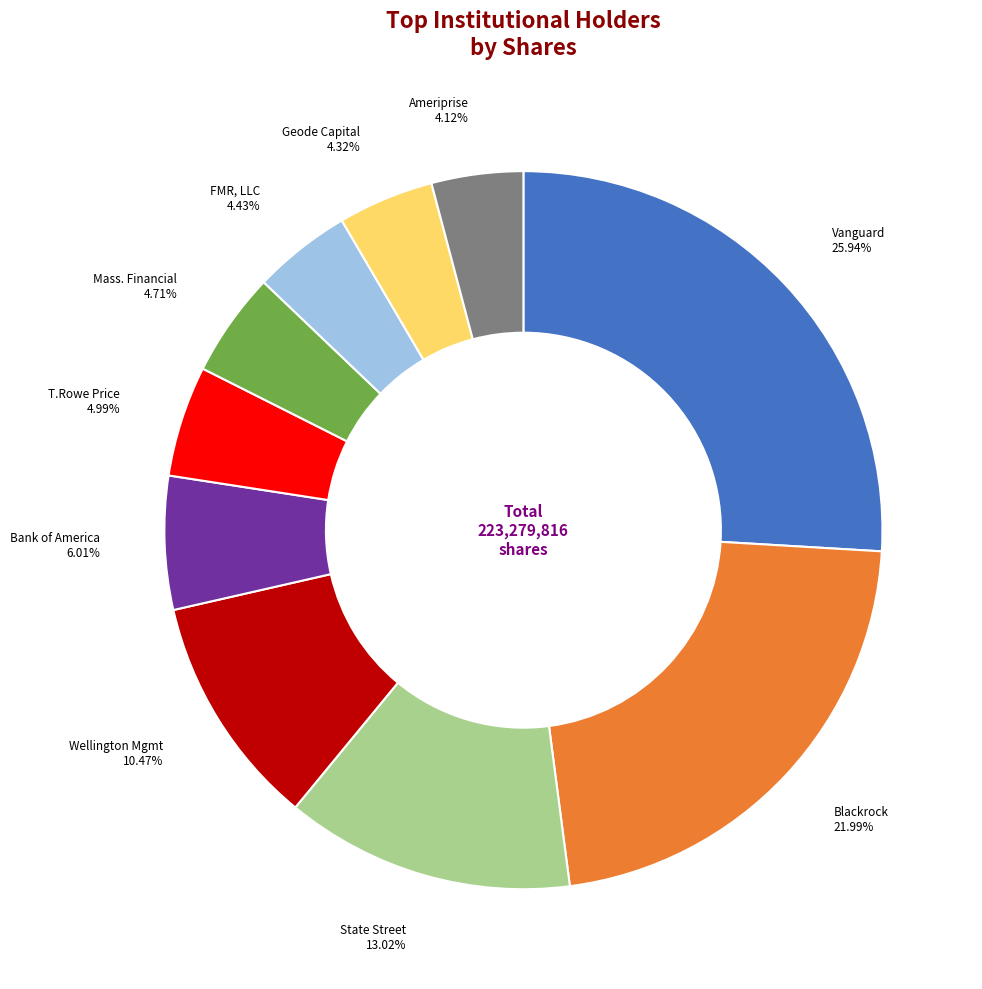

Is there a majority slice in this chart?

No